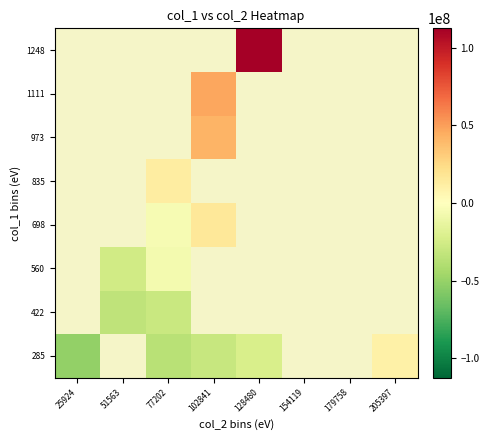

Rank the series by their average value, from highest to lowest.

285, 422, 560, 698, 835, 973, 1111, 1248